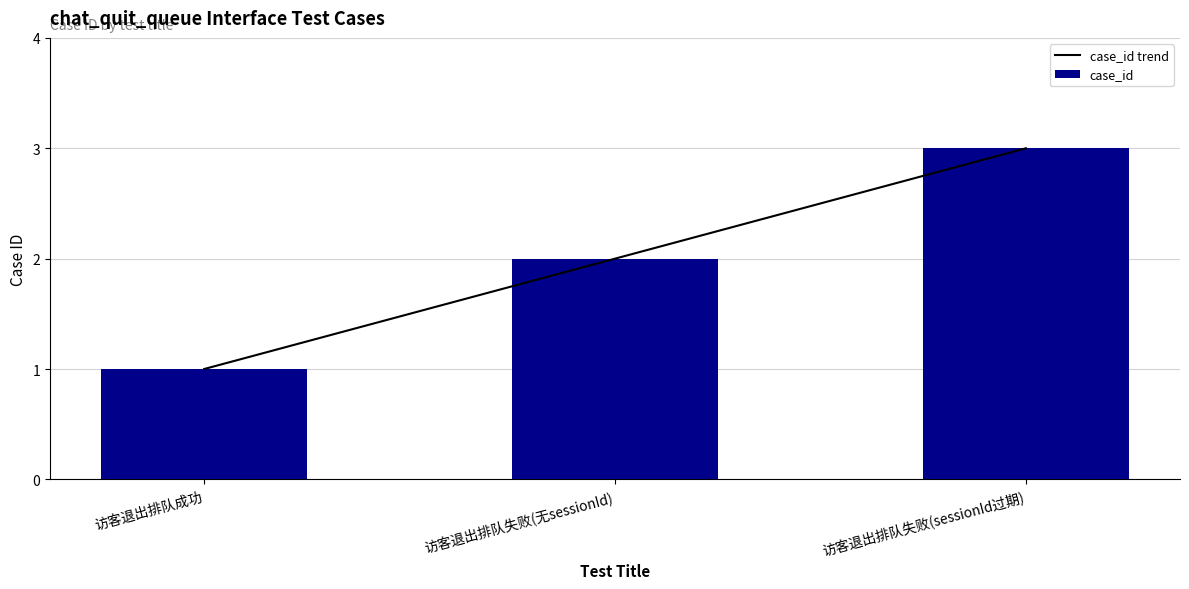

The value of case_id at 访客退出排队失败(sessionId过期) is 3. True or false?

True